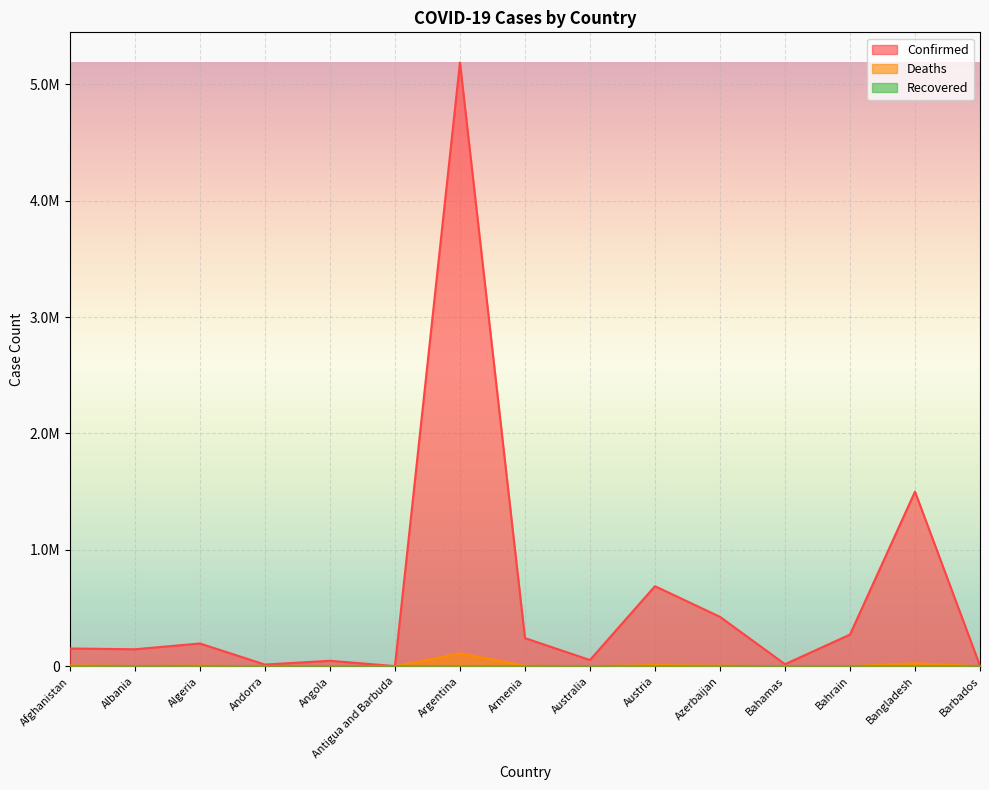

At which category does Confirmed reach its first local valley?

Albania